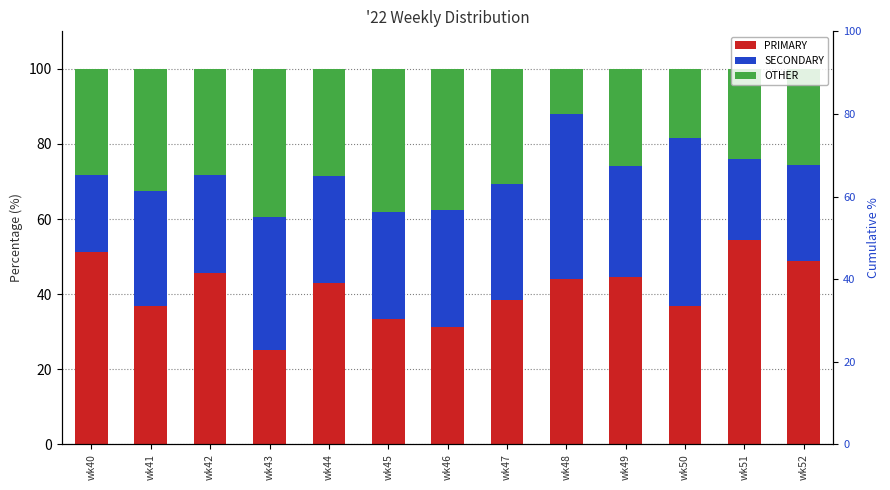

Between wk43 and wk41, which is larger?

wk41